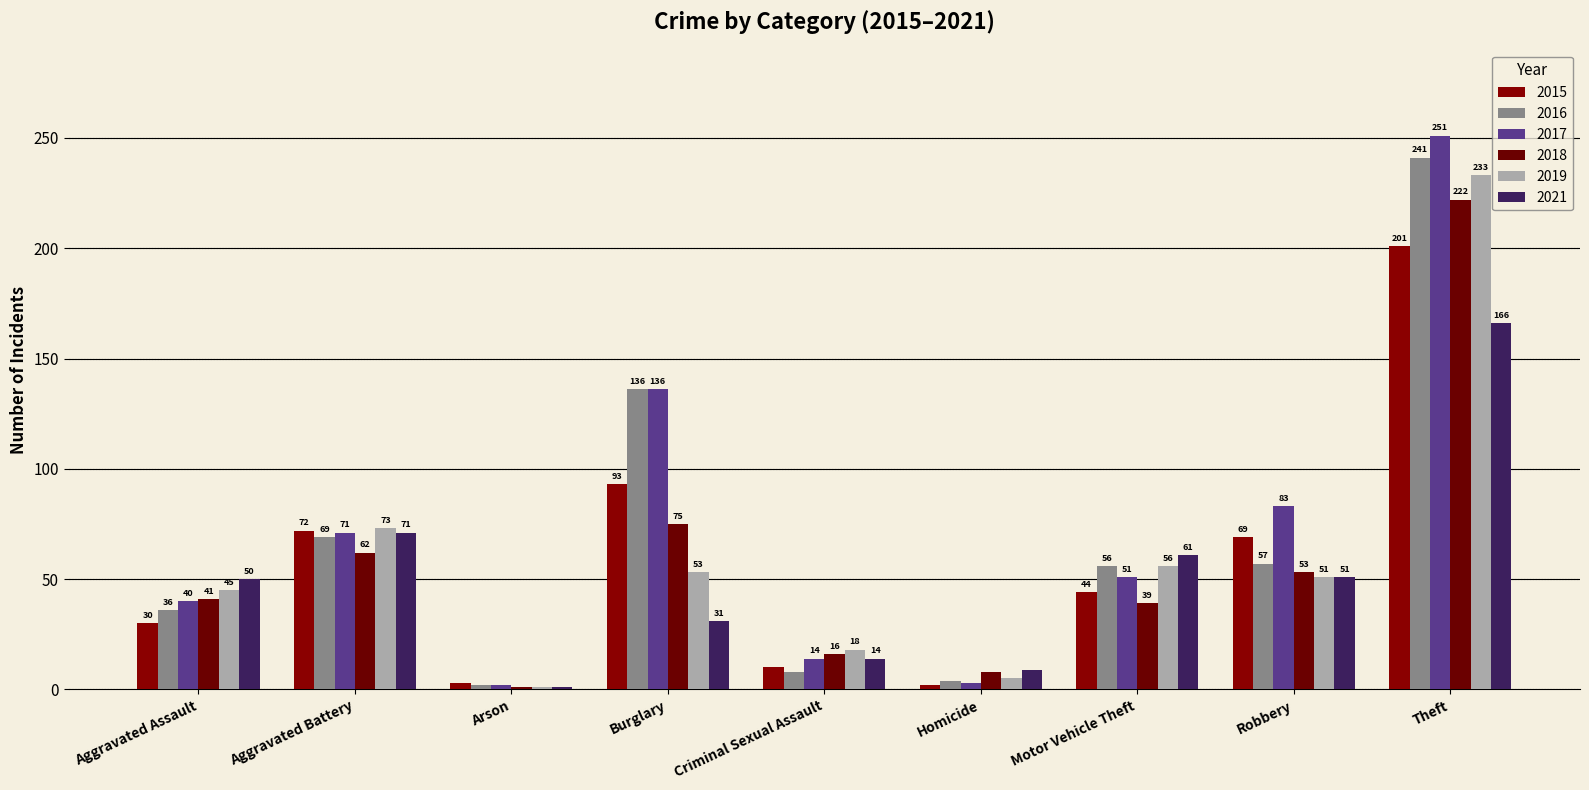

What is the label of the 9th bar from the left?

Theft